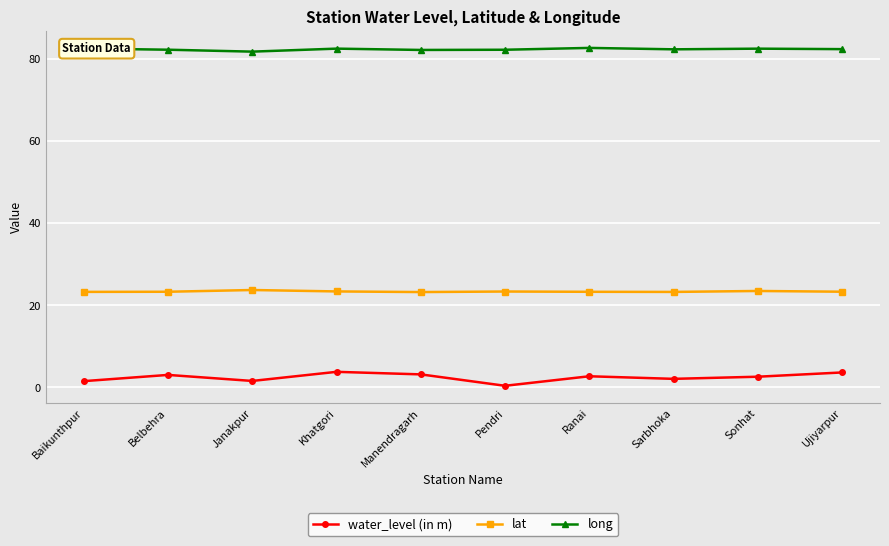

What is the greatest value displayed?

82.7